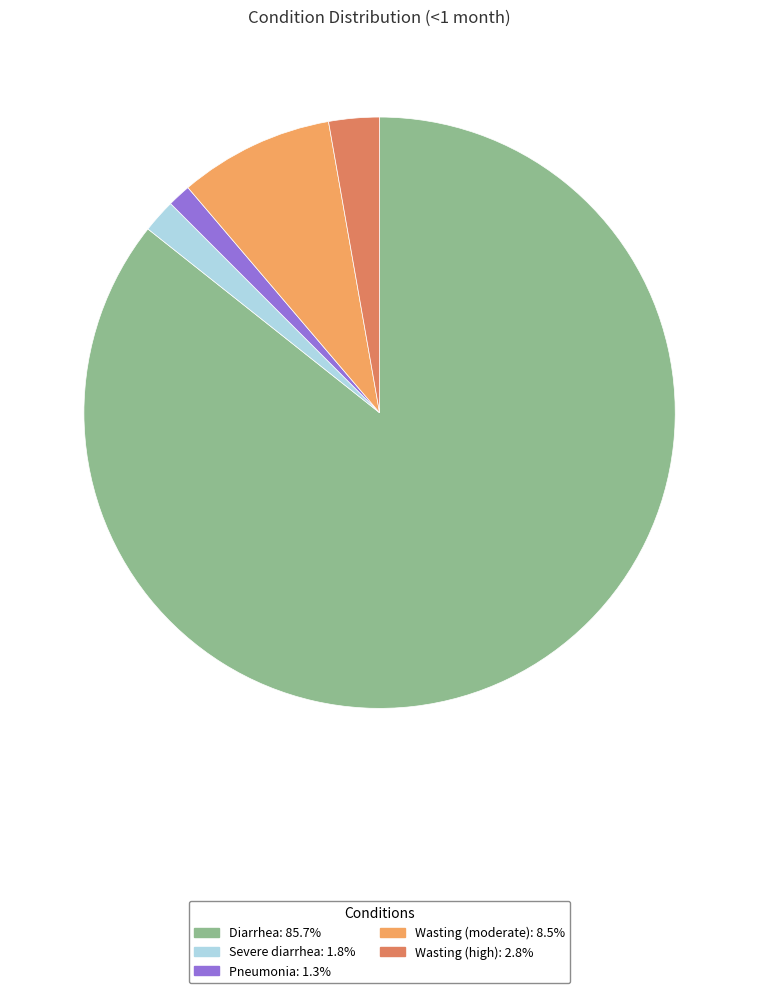

Is the sum of Severe diarrhea and Diarrhea greater than half?

Yes